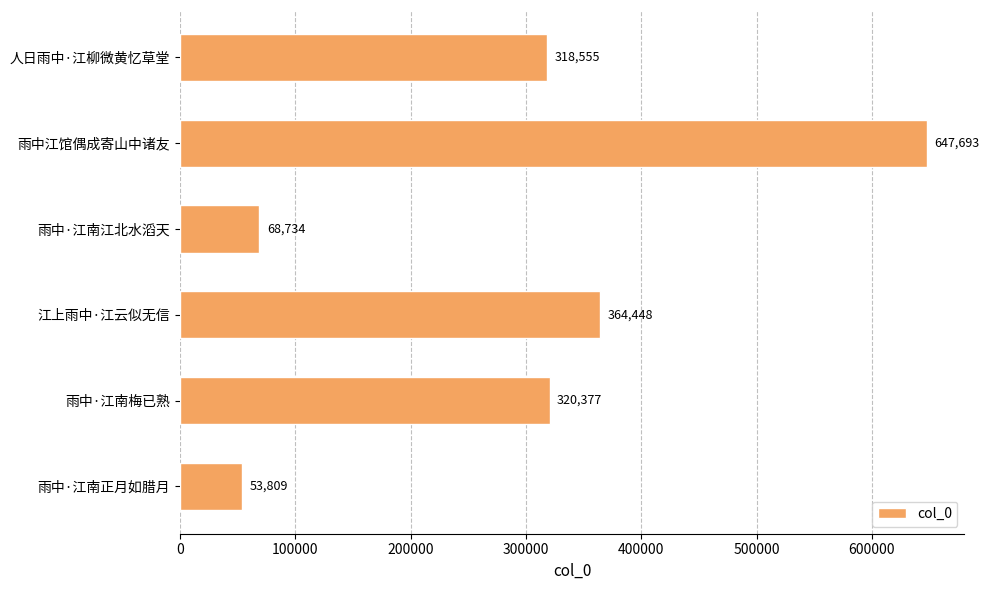

Which category has the lowest value across all series?

雨中·江南正月如腊月